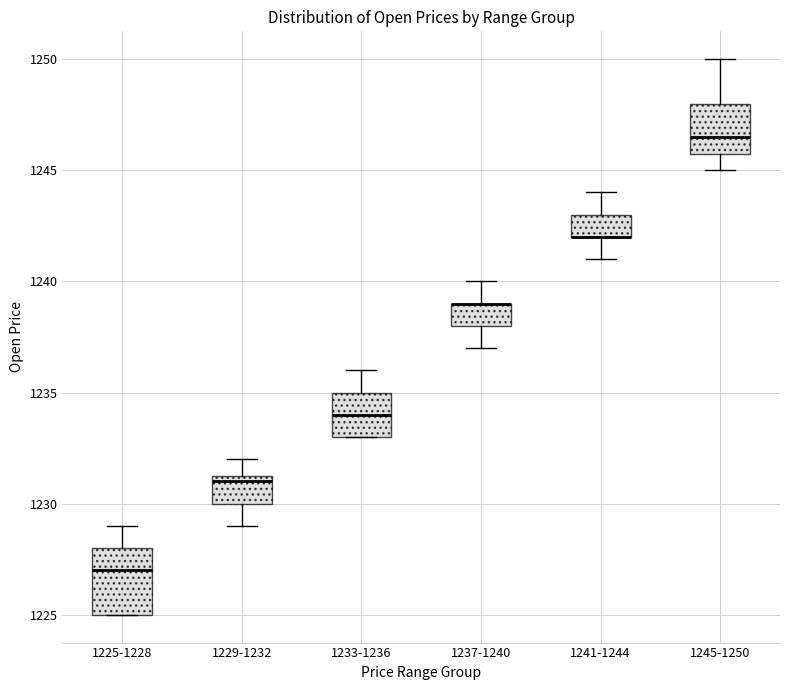

Where does the upper whisker of the box for 1225-1228 end on the y-axis? The values are not printed on the chart, so give them approximately, as read against the axis.

1229.0